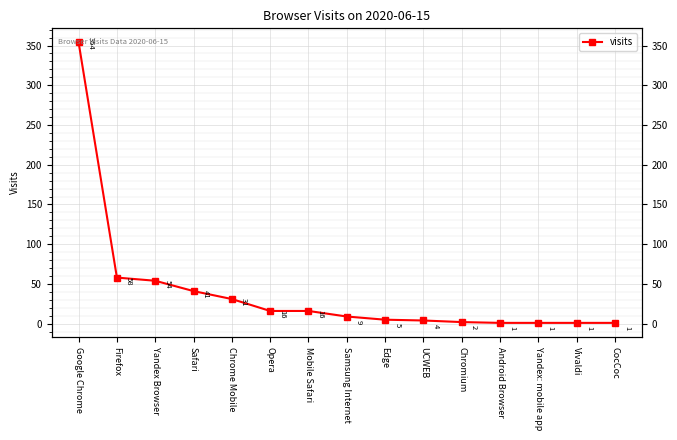

What is the greatest value displayed?

354